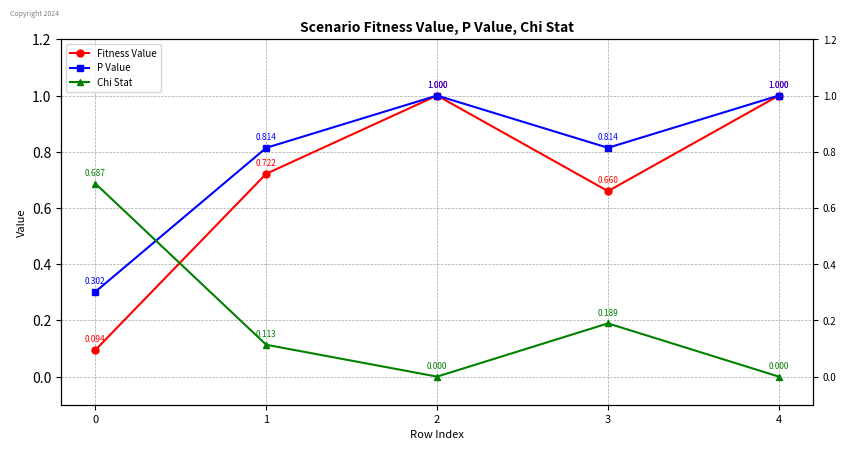

True or false: Fitness Value and P Value cross at least once.

False